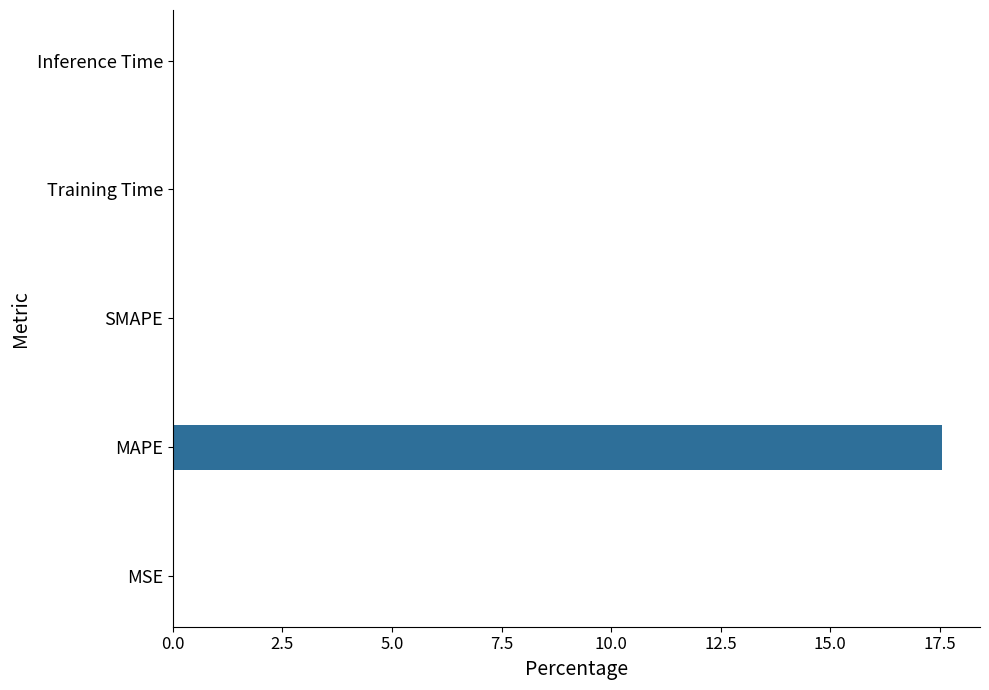

True or false: the data shows -9.6 at SMAPE.

False